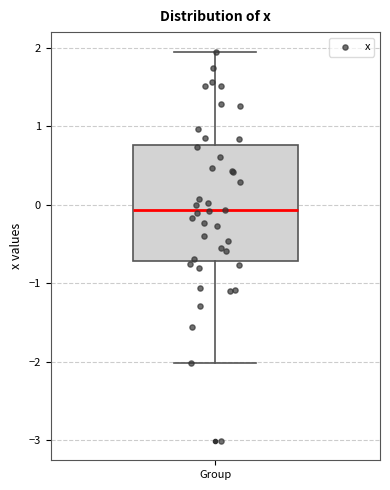

Where does the lower whisker of the box for Group end on the y-axis? The values are not printed on the chart, so give them approximately, as read against the axis.

-2.0